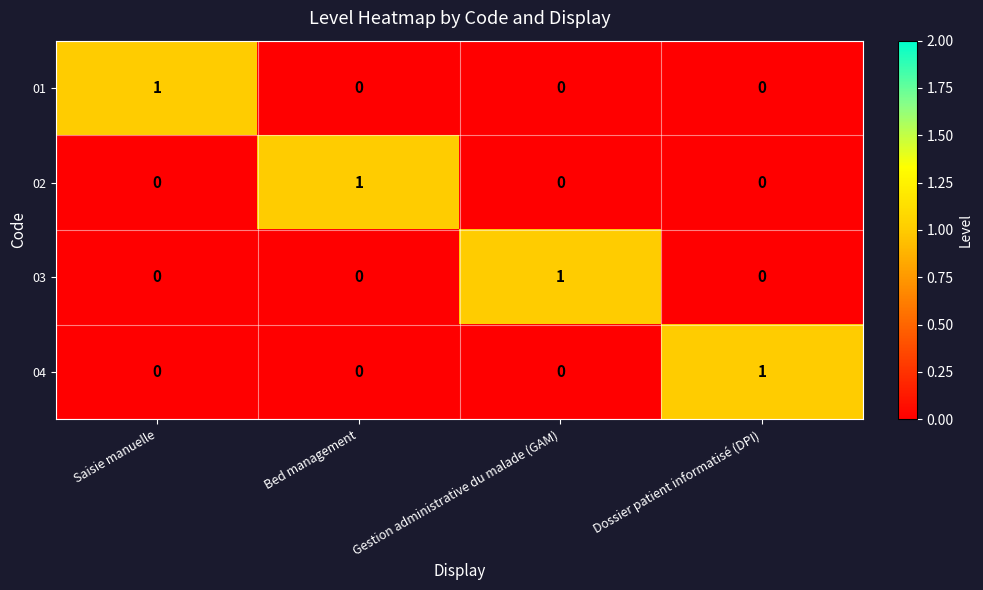

True or false: 03 has a value of -1 at Dossier patient informatisé (DPI).

False